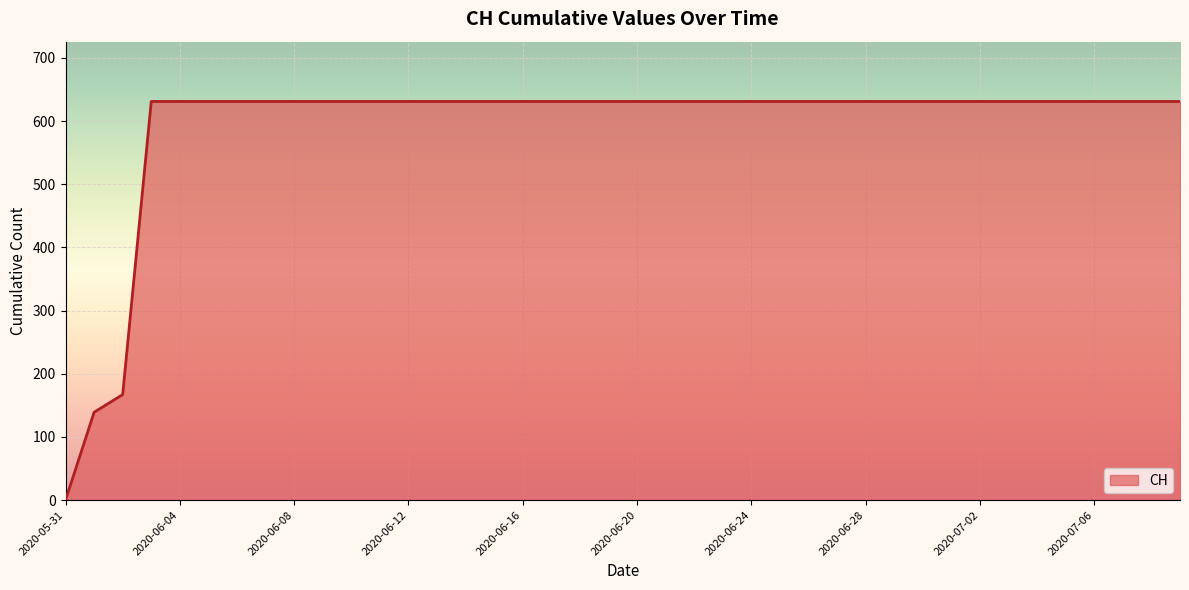

What is the maximum value shown in the chart?

631